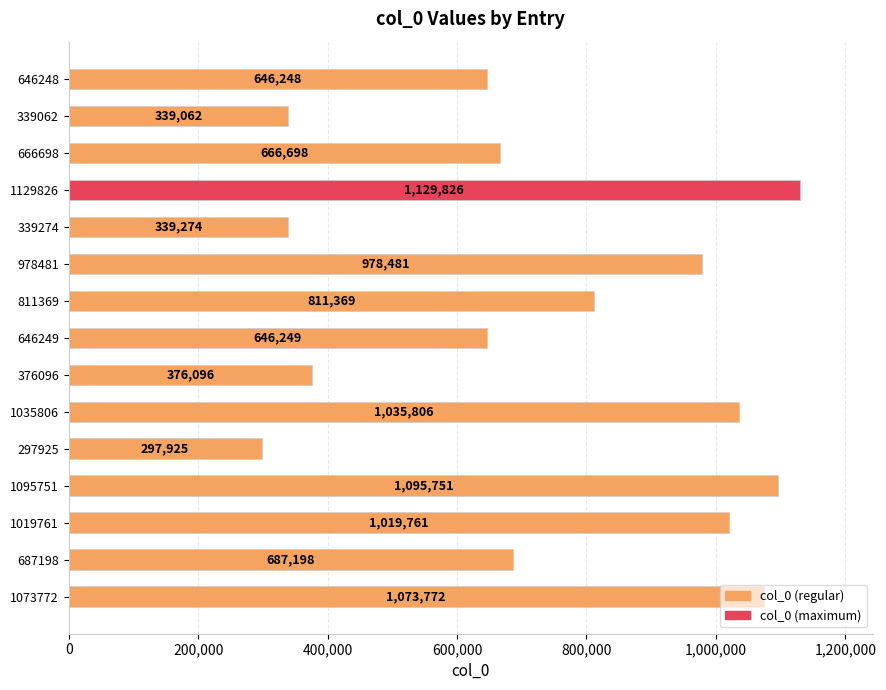

What is the approximate value at 1035806, to the nearest 100?

1035800